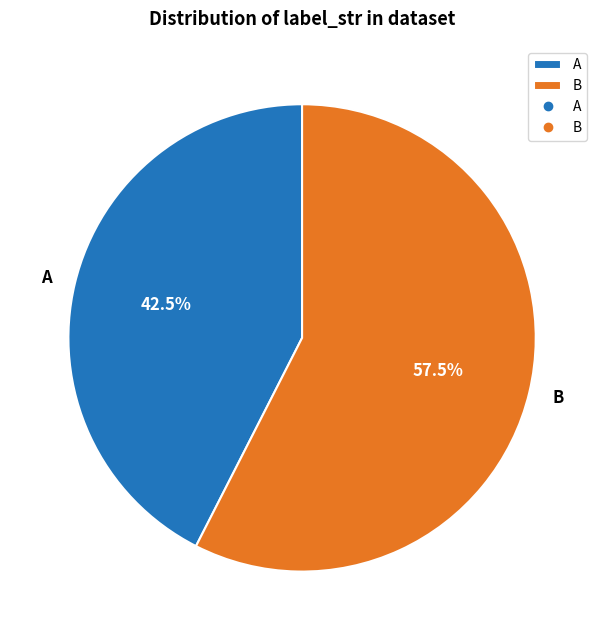

Which category has the biggest portion of the pie?

B